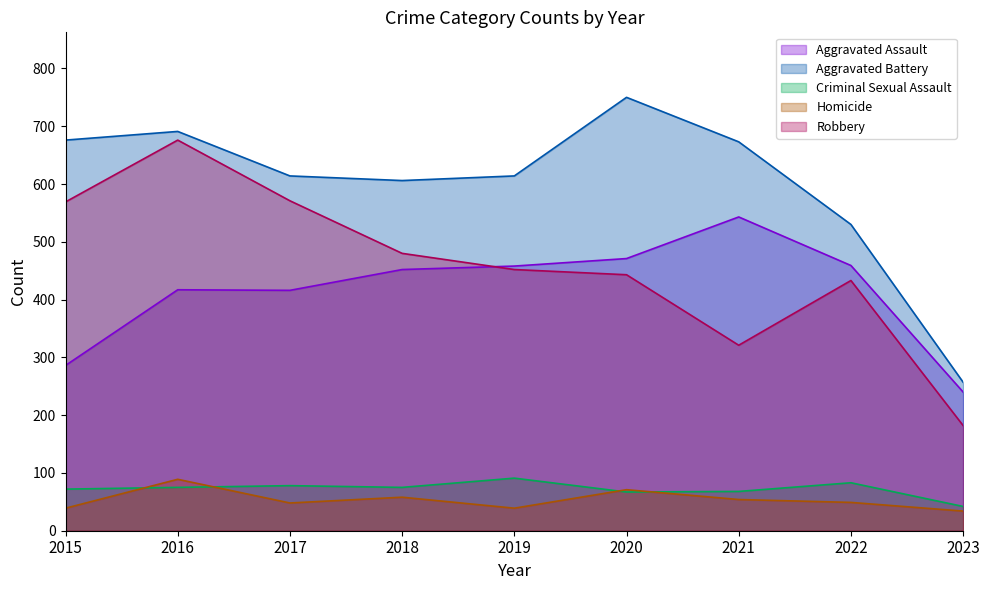

Is it true that Criminal Sexual Assault equals 37 at 2015?

False